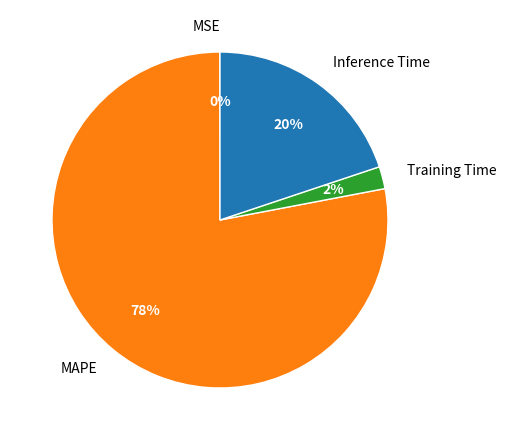

To the nearest percent, what is the average slice percentage?

25%